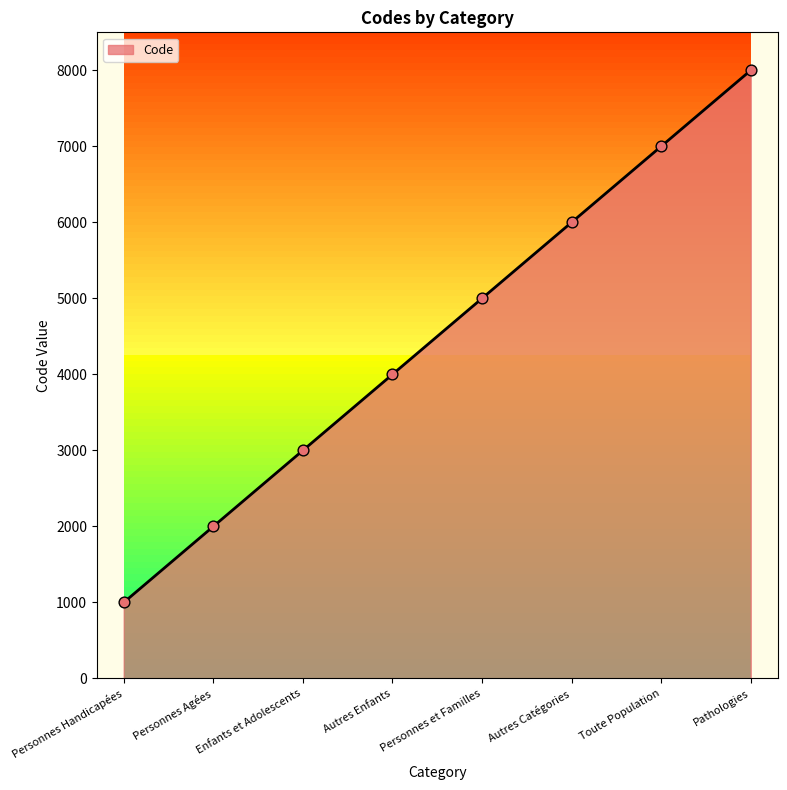

Between Autres Catégories and Enfants et Adolescents, which is larger?

Autres Catégories